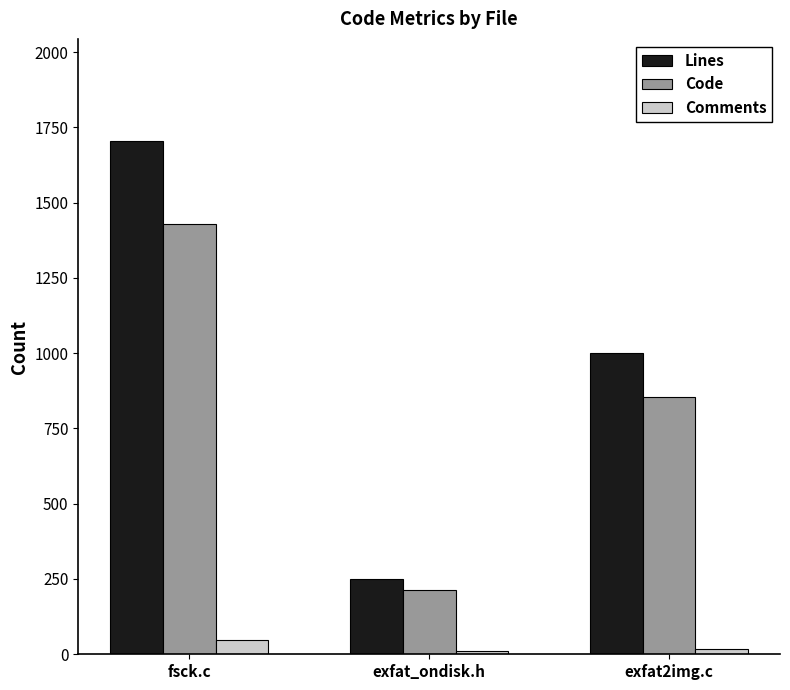

What is the difference between the highest and lowest values at exfat_ondisk.h?

238